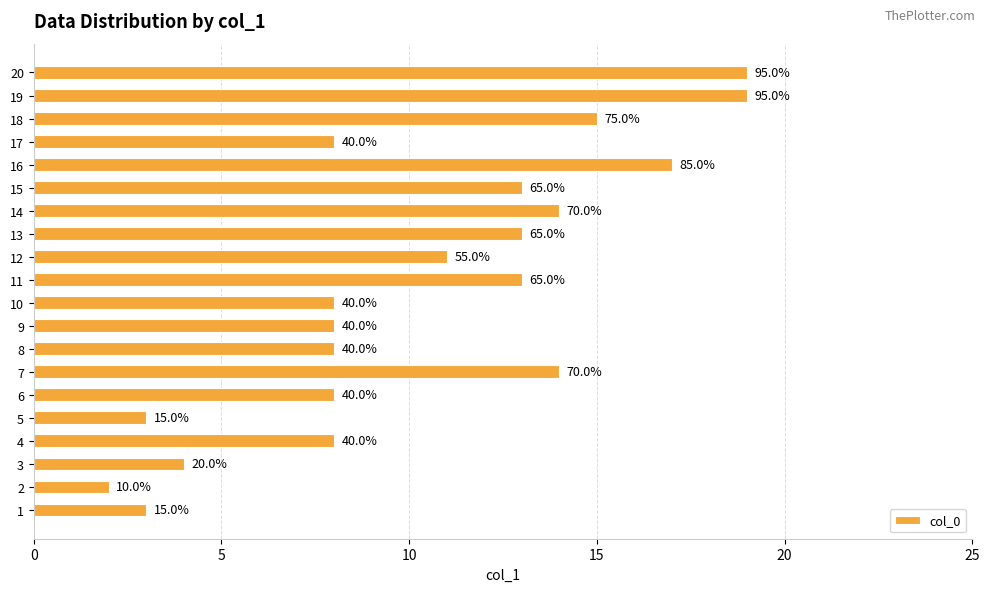

Are the bars grouped side by side (vs. stacked)?

No